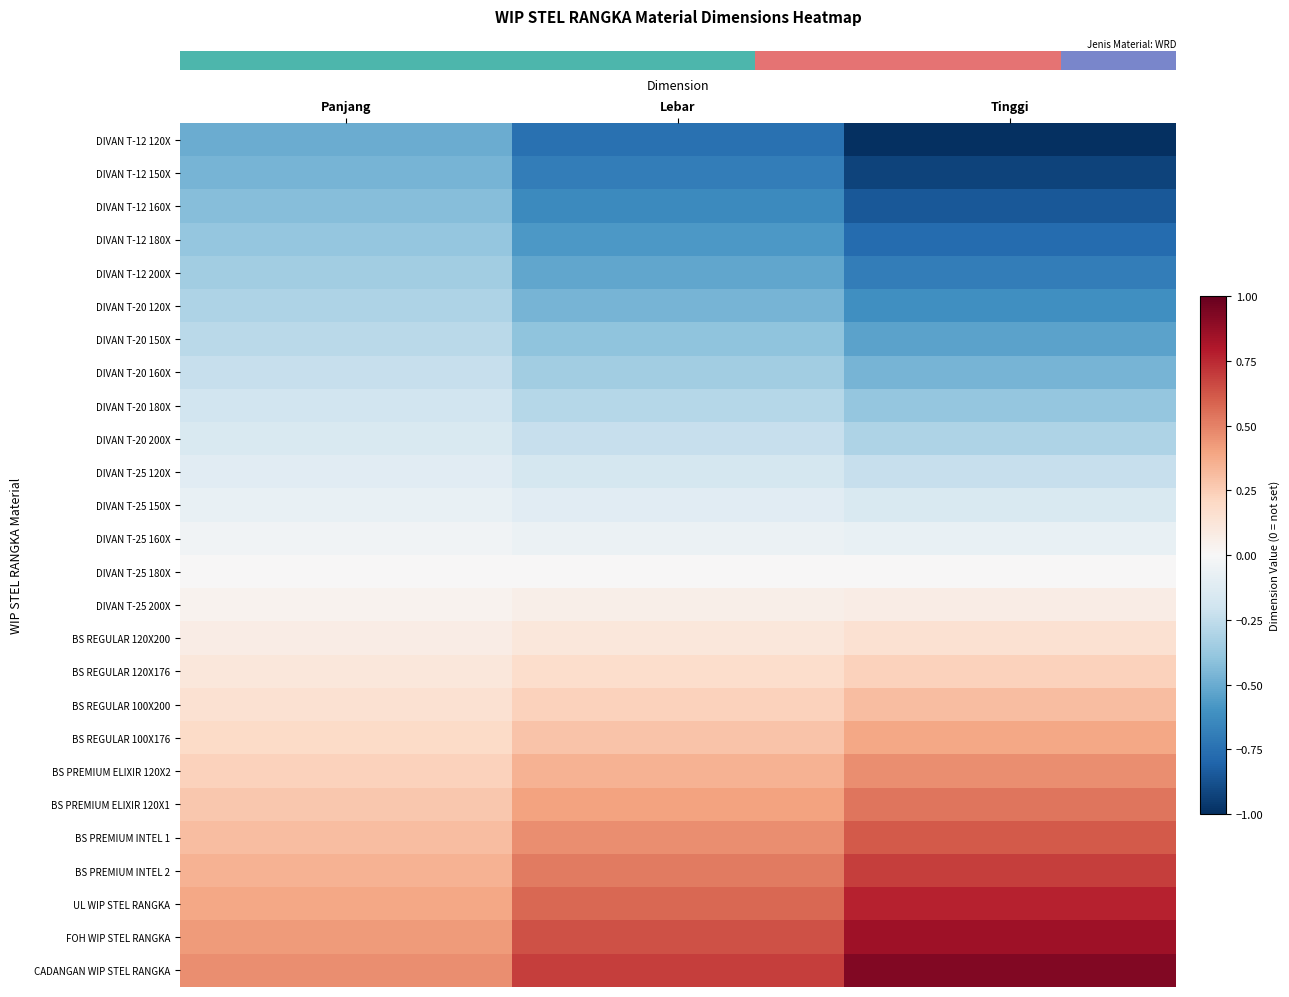

What is the spread (max minus min) of values at Panjang?

1.0